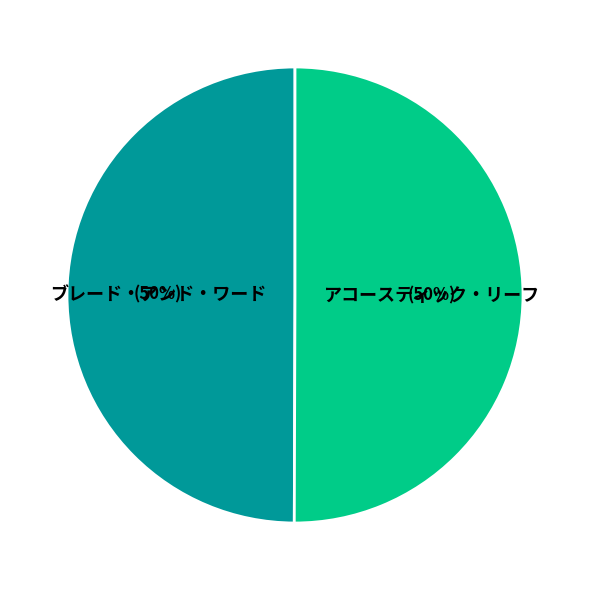

True or false: アコースティック・リーフ accounts for 65% of the total.

False